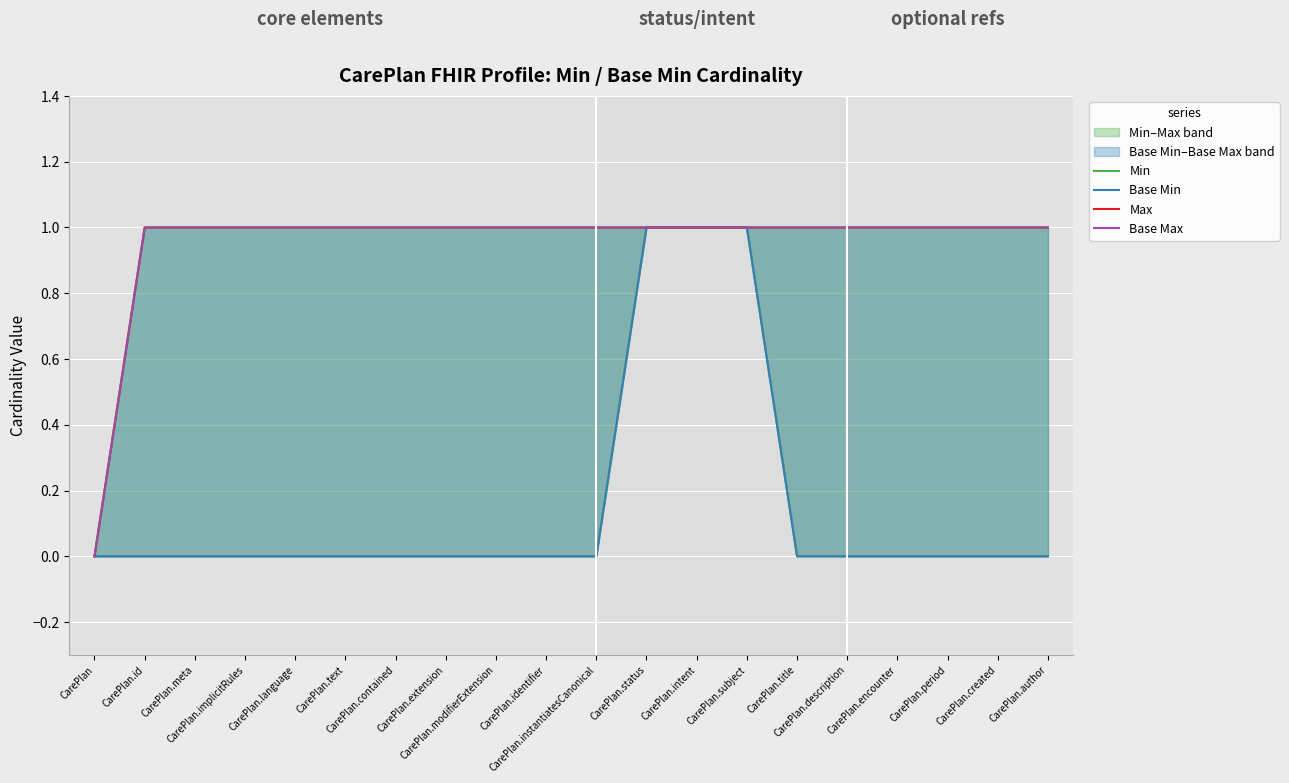

At which label does Base Max reach its minimum?

CarePlan